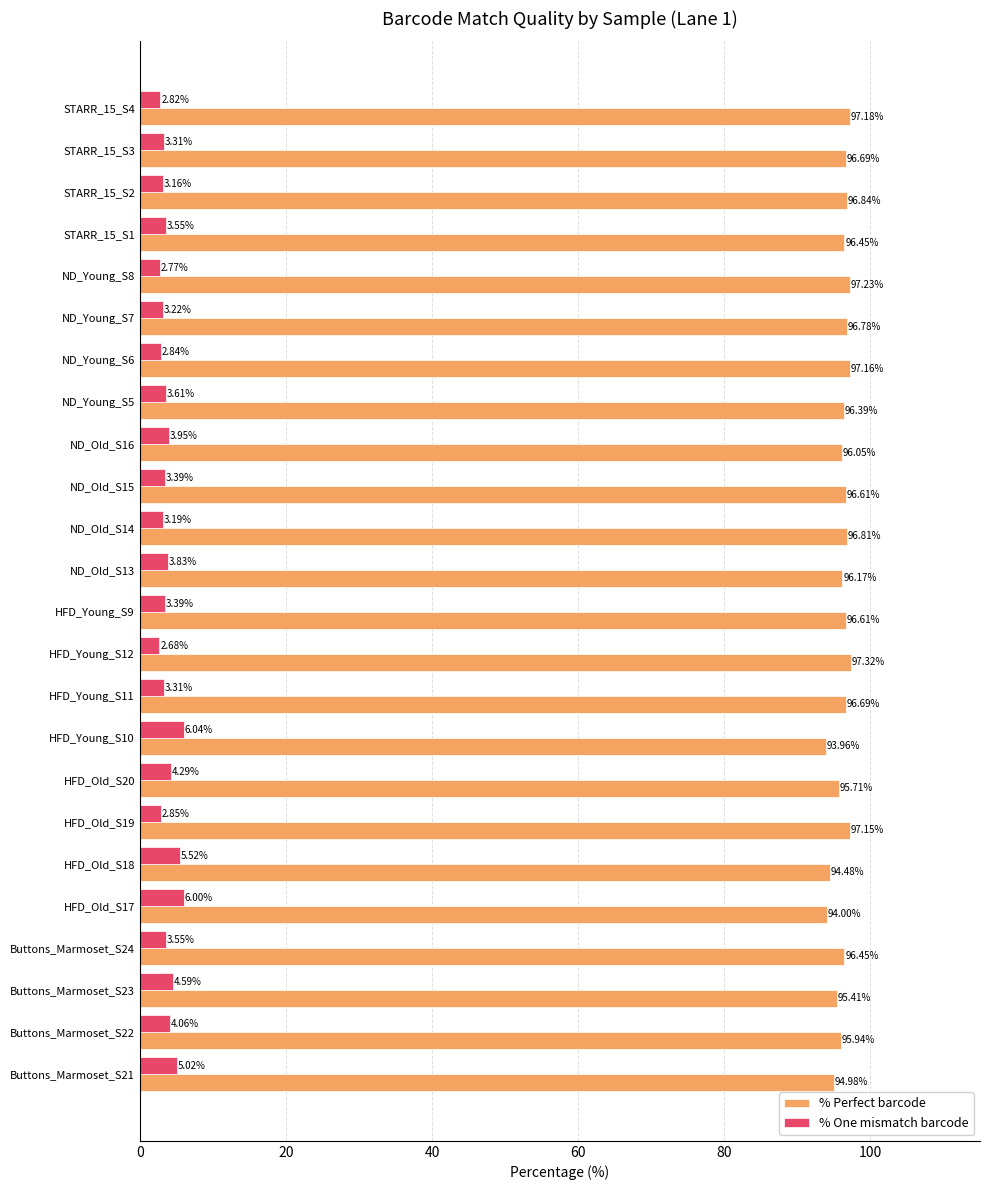

How many data points in % Perfect barcode are less than 96?

7